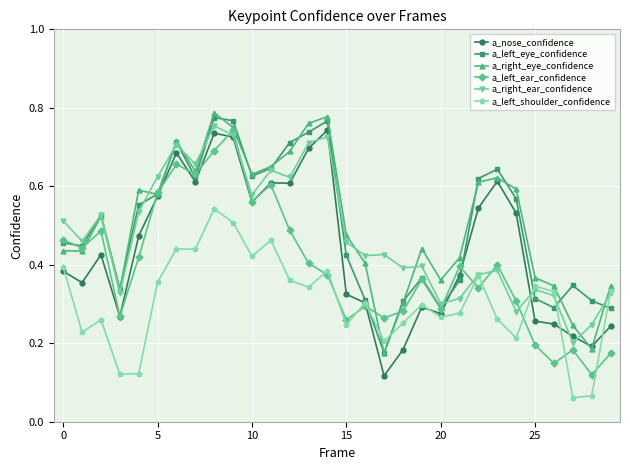

Which series has the largest total across all categories?

a_right_eye_confidence